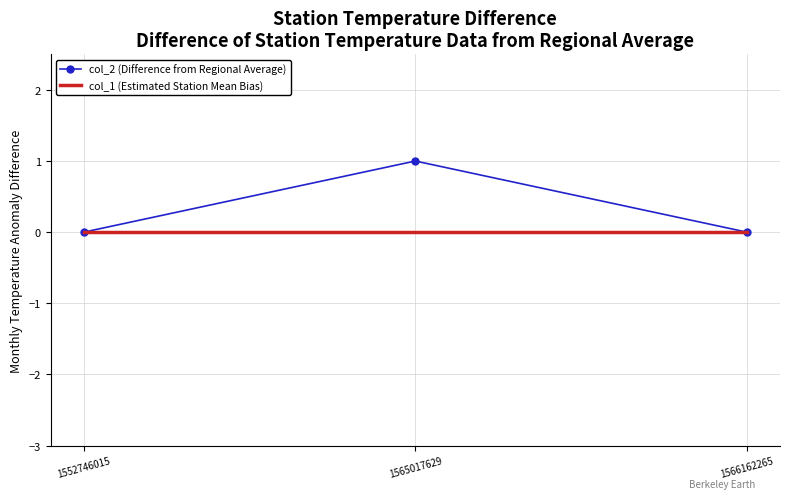

What are all the series names shown in the legend?

col_2 (Difference from Regional Average), col_1 (Estimated Station Mean Bias)